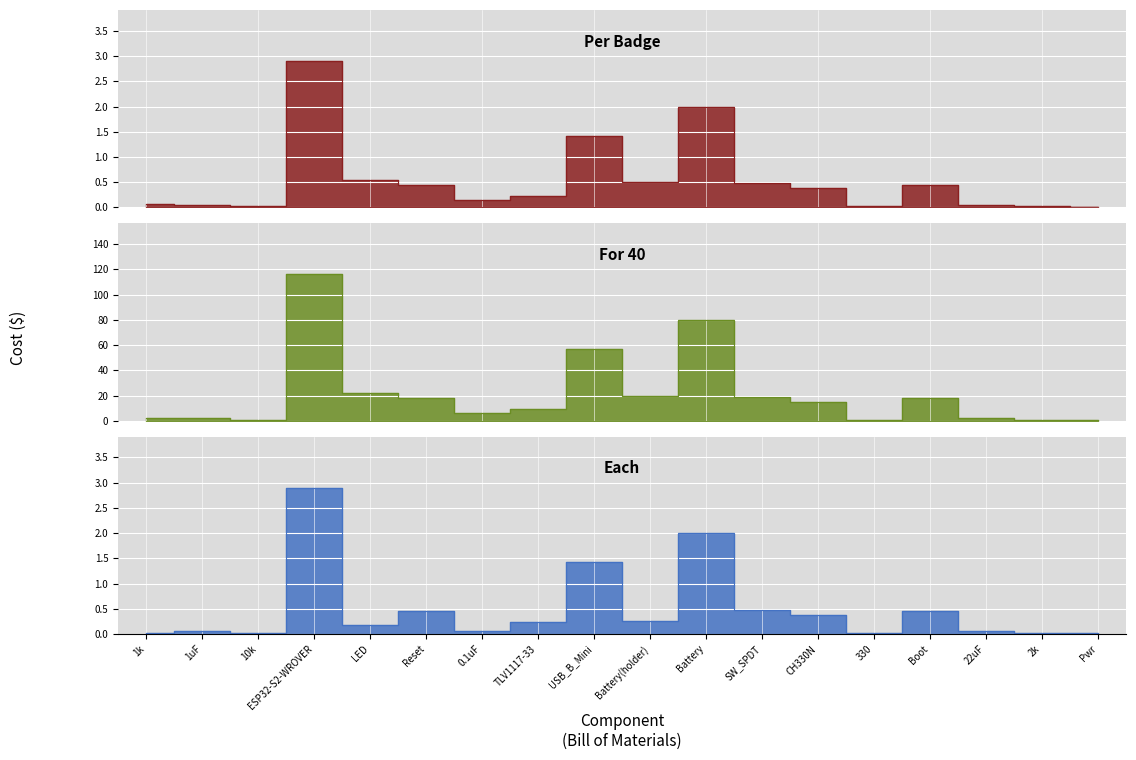

True or false: For 40 and Per Badge intersect in this chart.

False